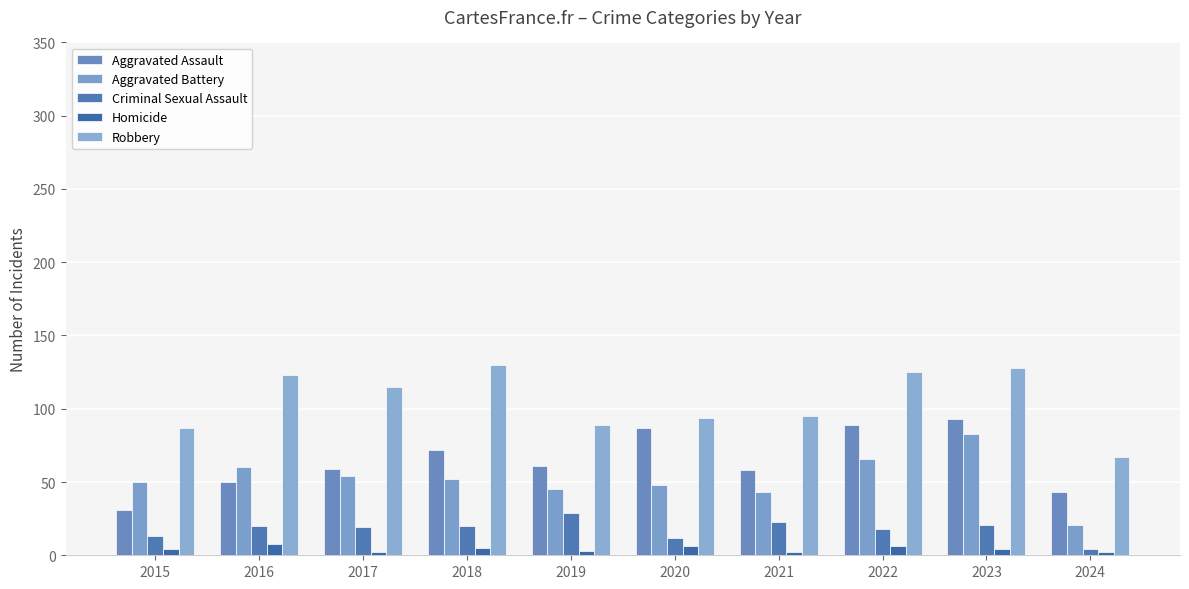

Which category has the lowest value in the Criminal Sexual Assault series?

2024